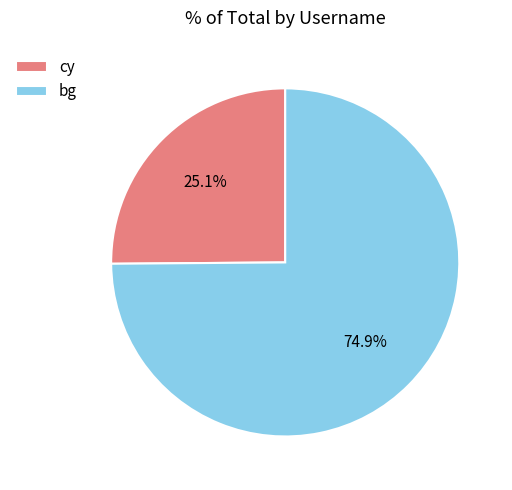

What is the ratio of the value at cy to the value at bg?

0.3